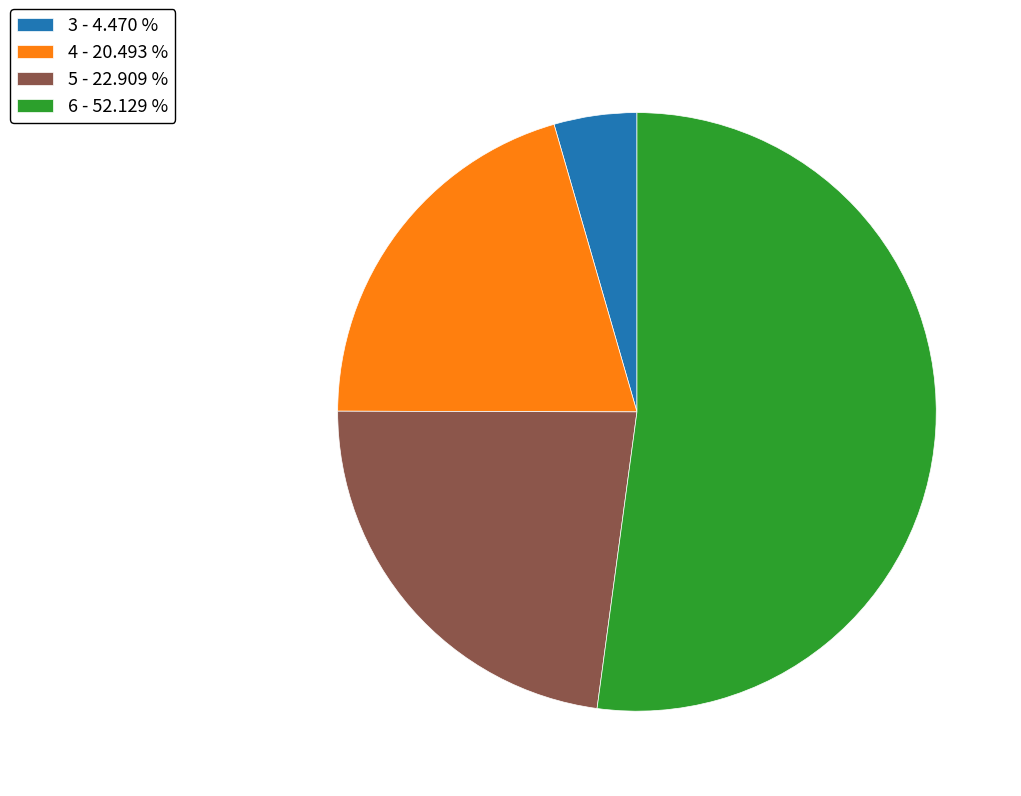

Is the sum of 4 and 3 greater than half?

No